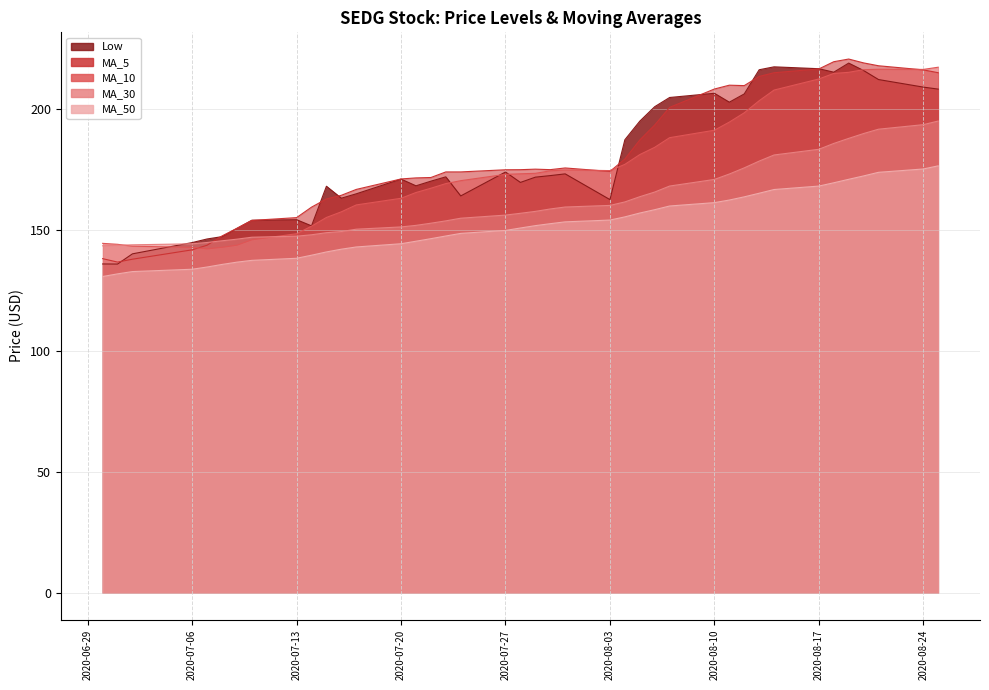

Does the chart display data point markers on the line(s)?

No